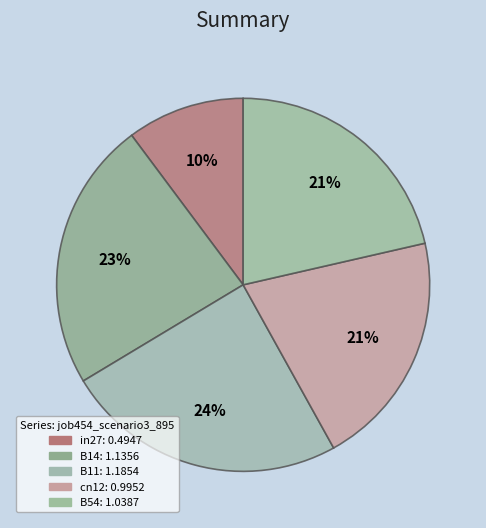

To the nearest percent, what is the combined percentage of B54 and in27?

32%